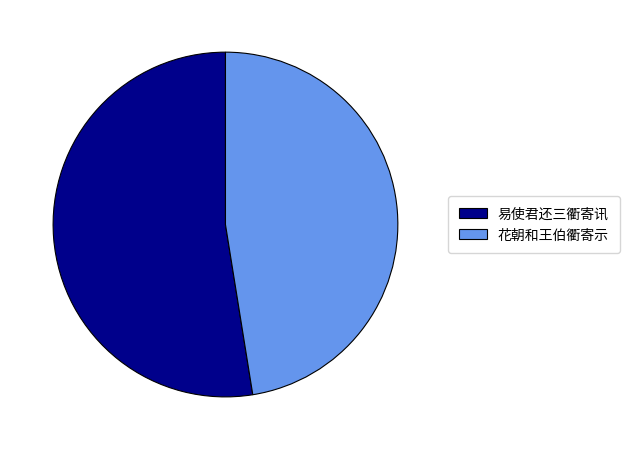

Do 花朝和王伯衢寄示 and 易使君还三衢寄讯 together represent more than half of the pie?

Yes